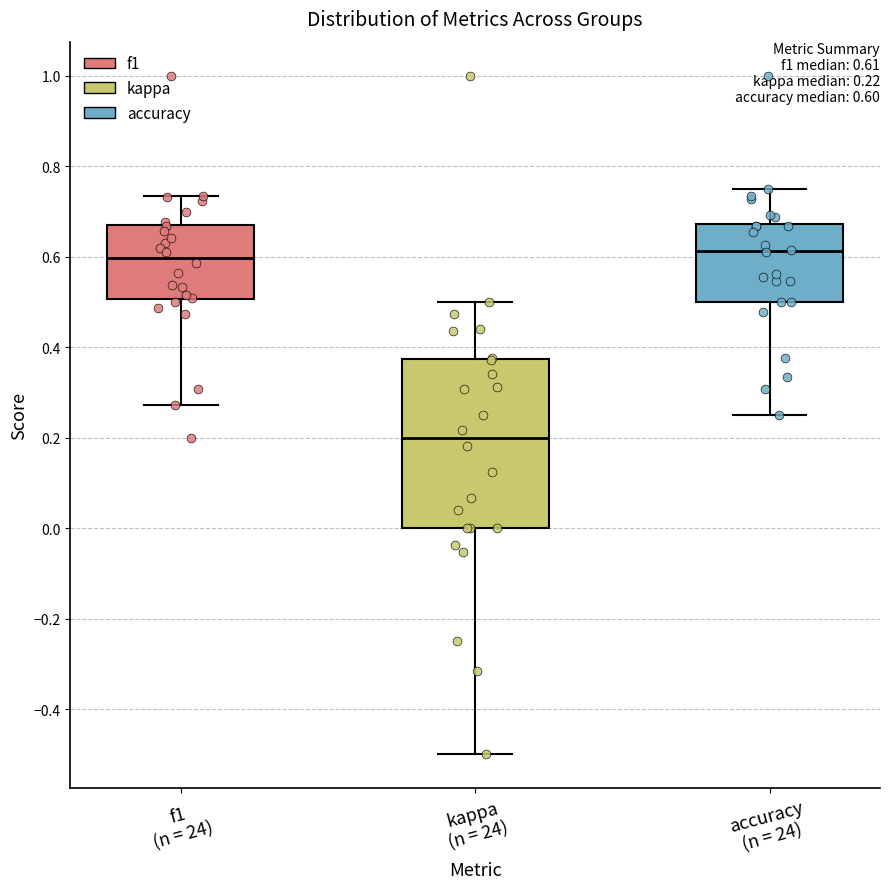

Which box has the lowest median line?

kappa (n = 24)